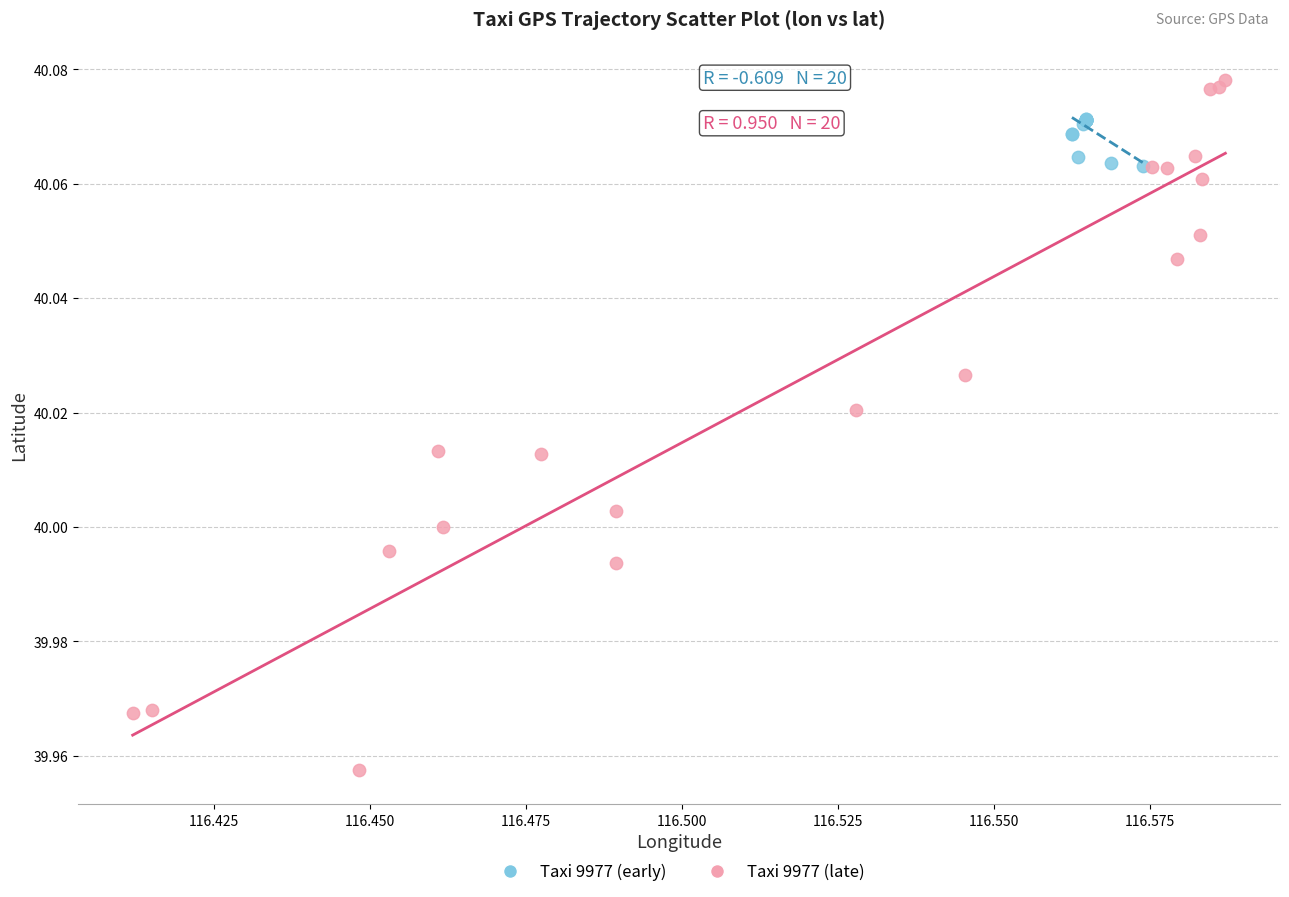

What are all the series names shown in the legend?

Taxi 9977 (early), Taxi 9977 (late)